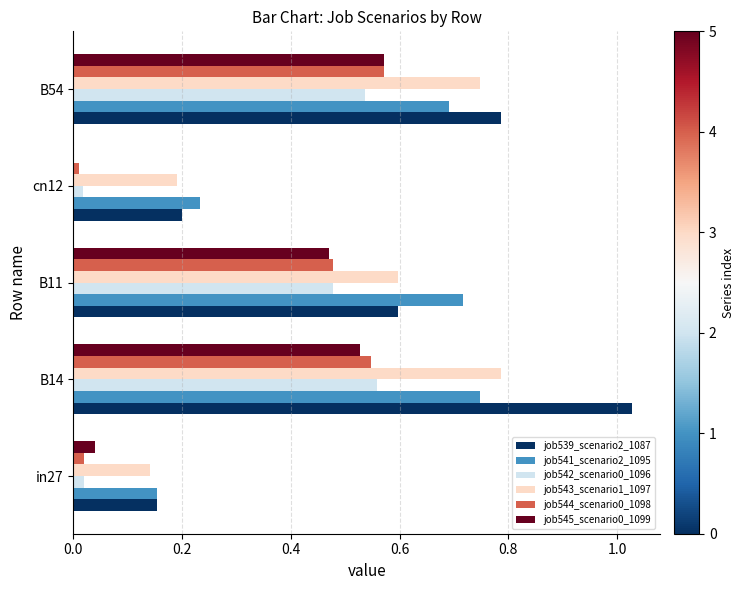

At which label does job539_scenario2_1087 reach its peak?

B14